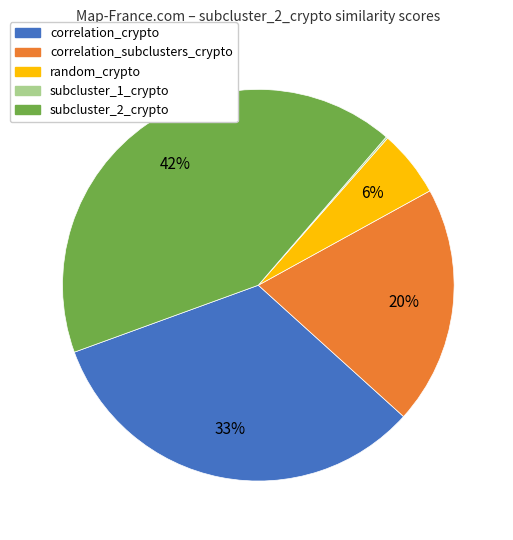

The correlation_subclusters_crypto slice represents 20% of the pie. True or false?

True